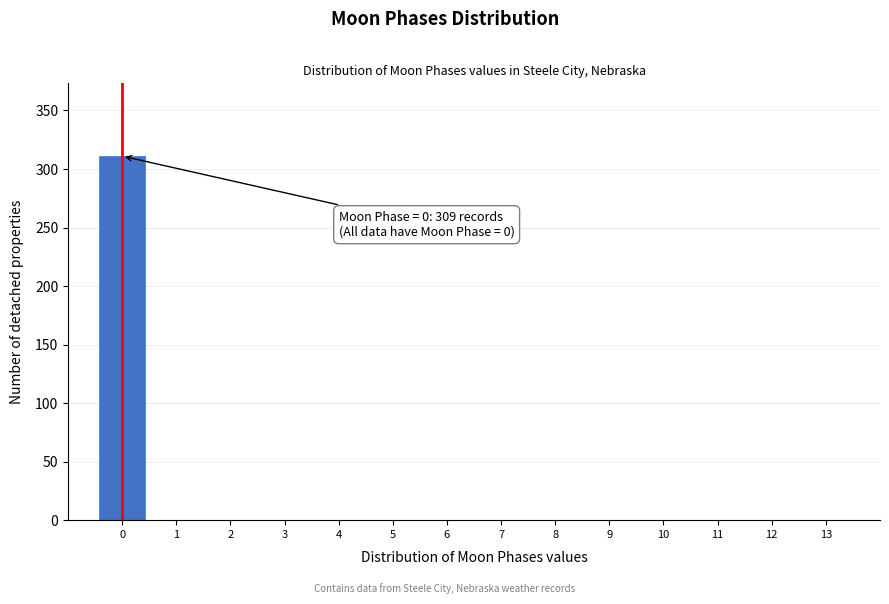

Which range on the x-axis has the tallest bar?

-0.5 to 0.5